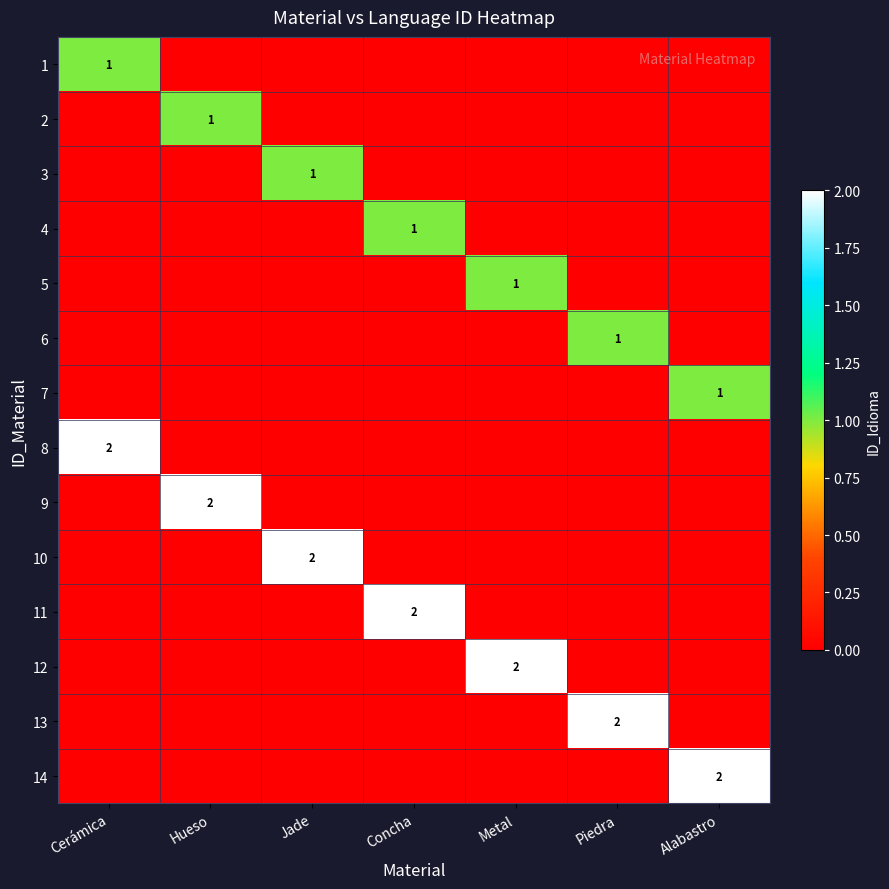

True or false: 4 has a value of 0 at Concha.

False